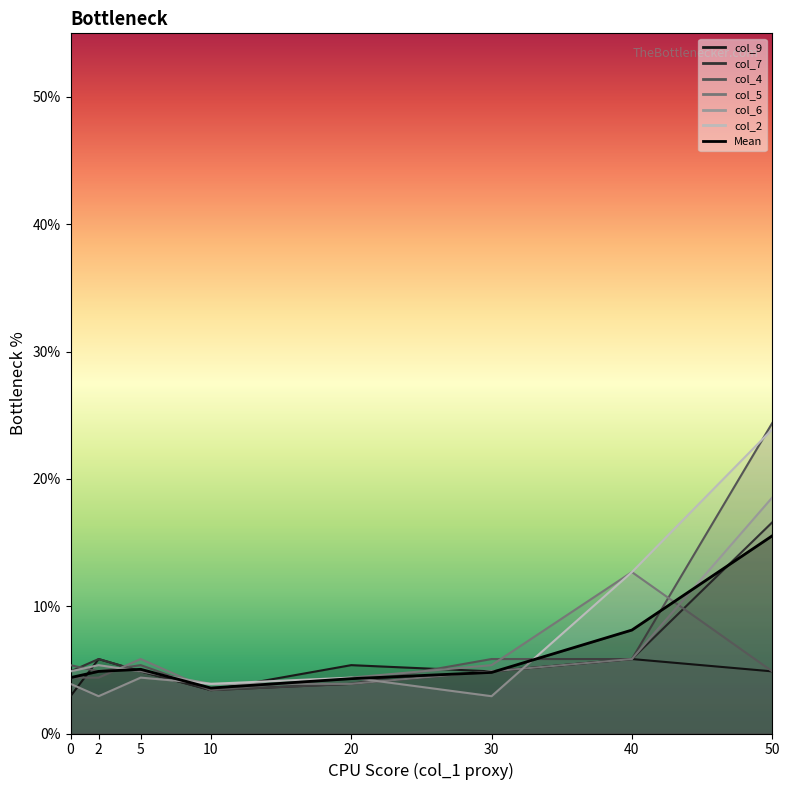

Where does the col_9 series first go above 4?

2